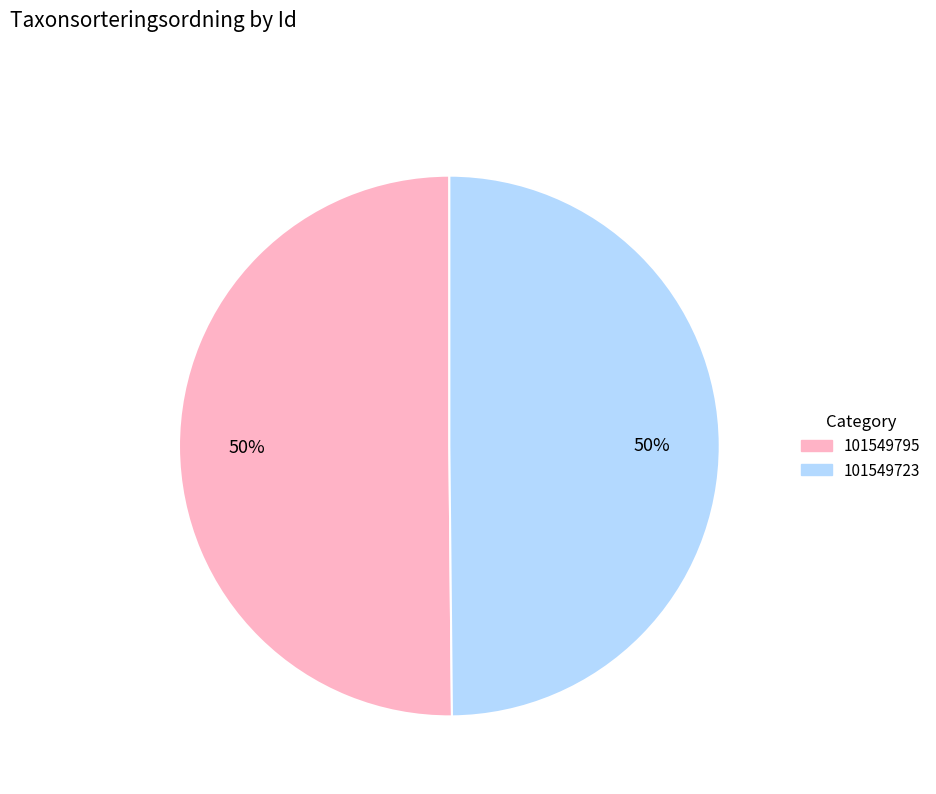

Approximately how many times larger is the value at 101549723 compared to 101549795?

1.0